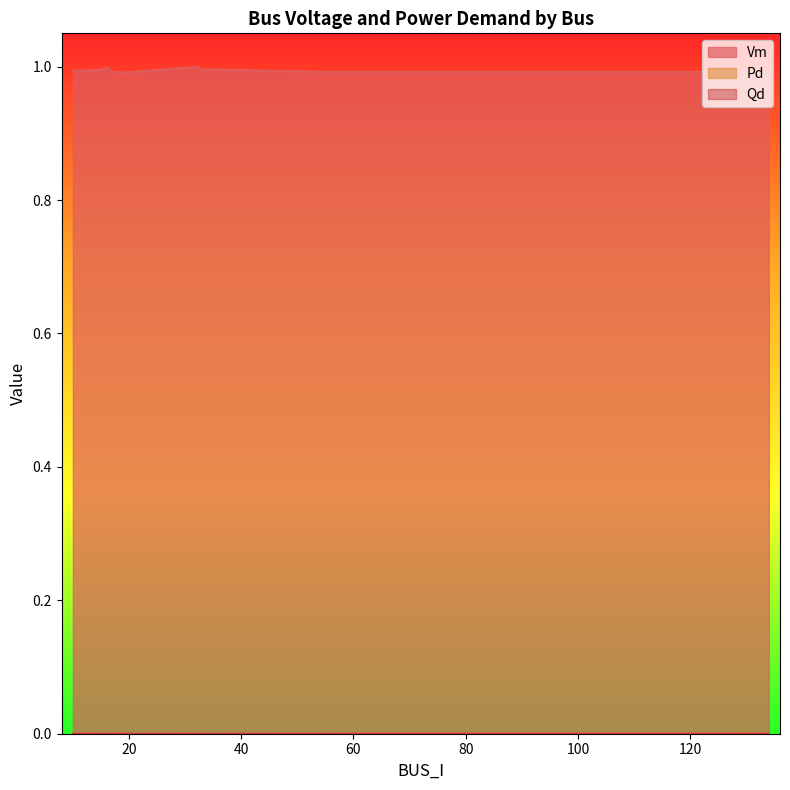

The value of Qd at 134 is 0.0. True or false?

False